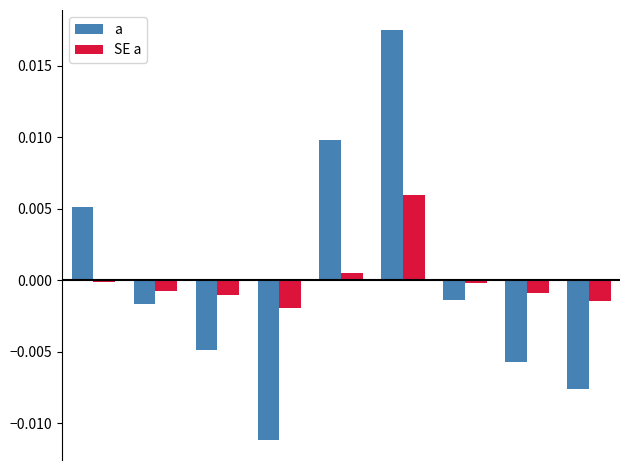

Which series has the largest range (max minus min)?

a